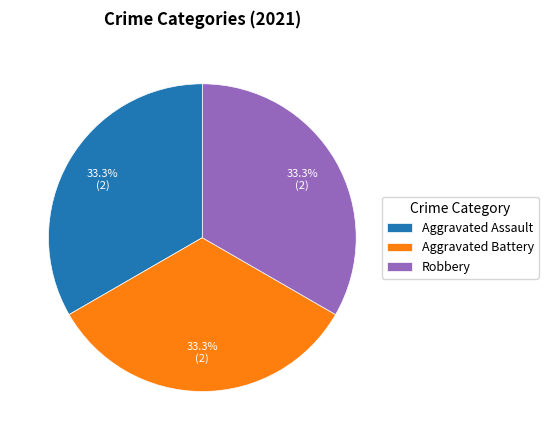

To the nearest percent, what is the average slice percentage?

33%